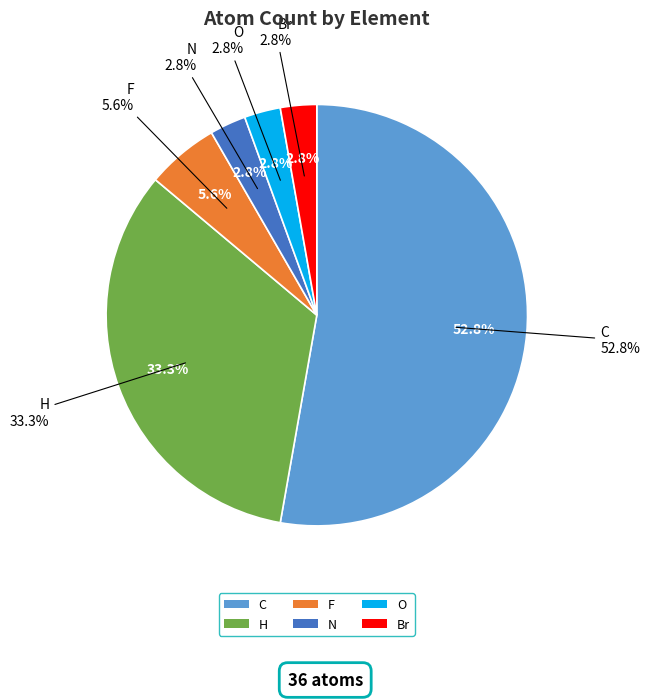

To the nearest percent, what is the difference between the largest and smallest slice percentages?

50%